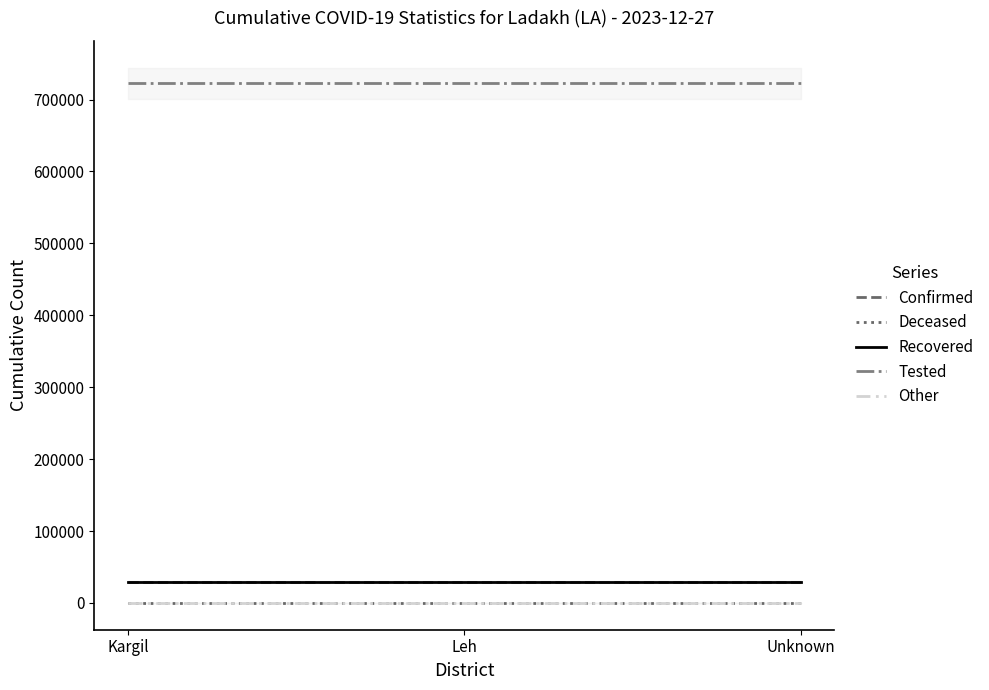

What is the label of the 2nd point from the right?

Leh